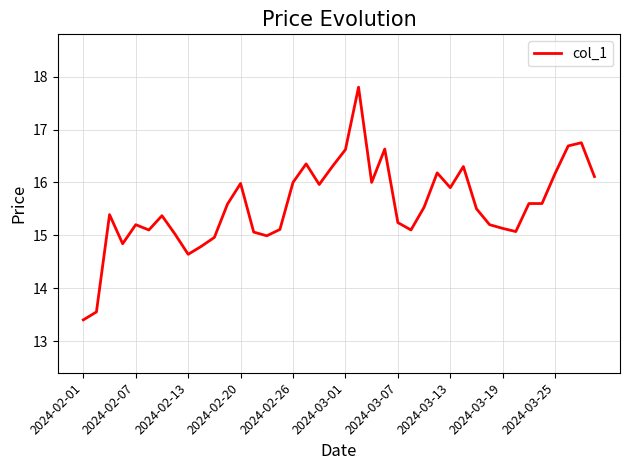

What is the average value?

15.6